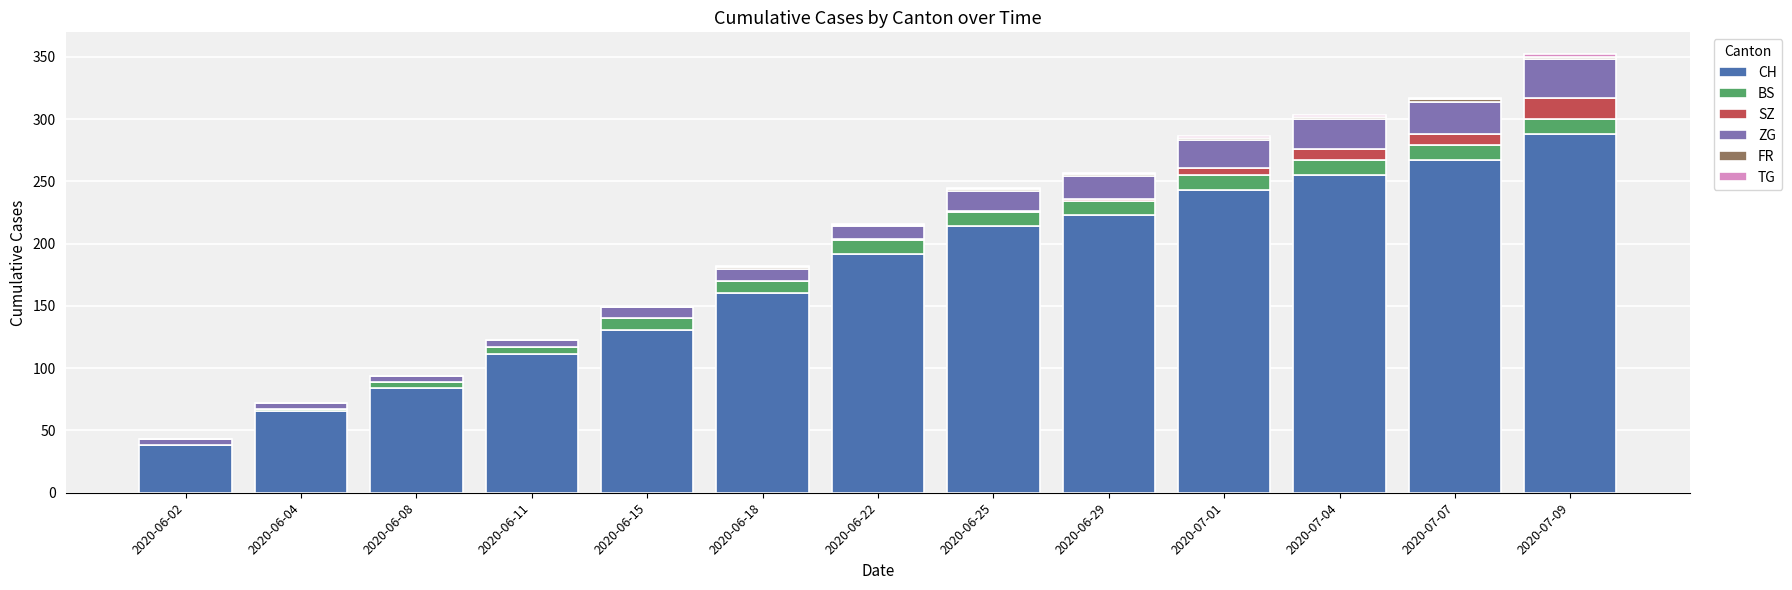

Are the bars horizontal?

No